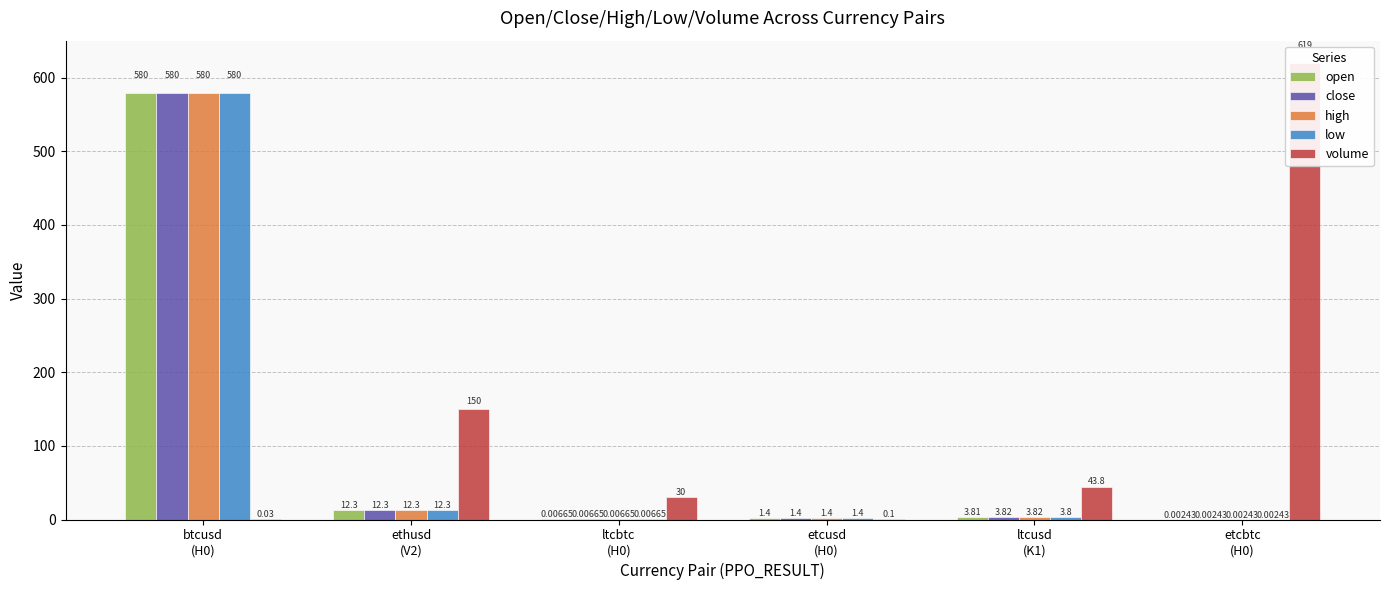

Is it true that volume equals 0.0 at btcusd
(H0)?

False